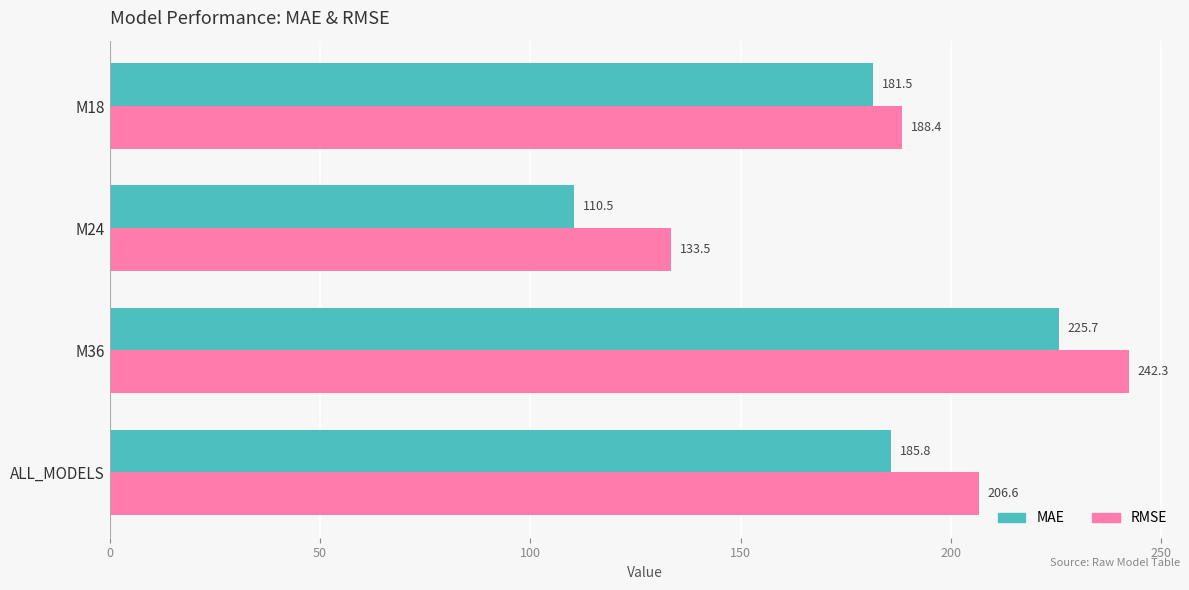

What is the difference between the maximum and minimum values in the MAE series?

115.2